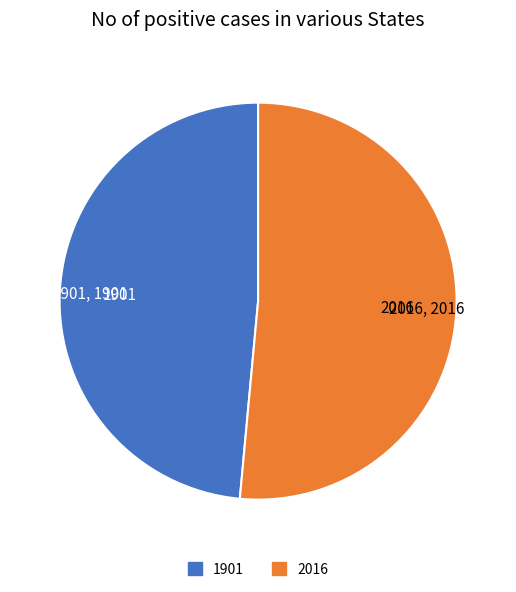

Which slice is the largest?

2016